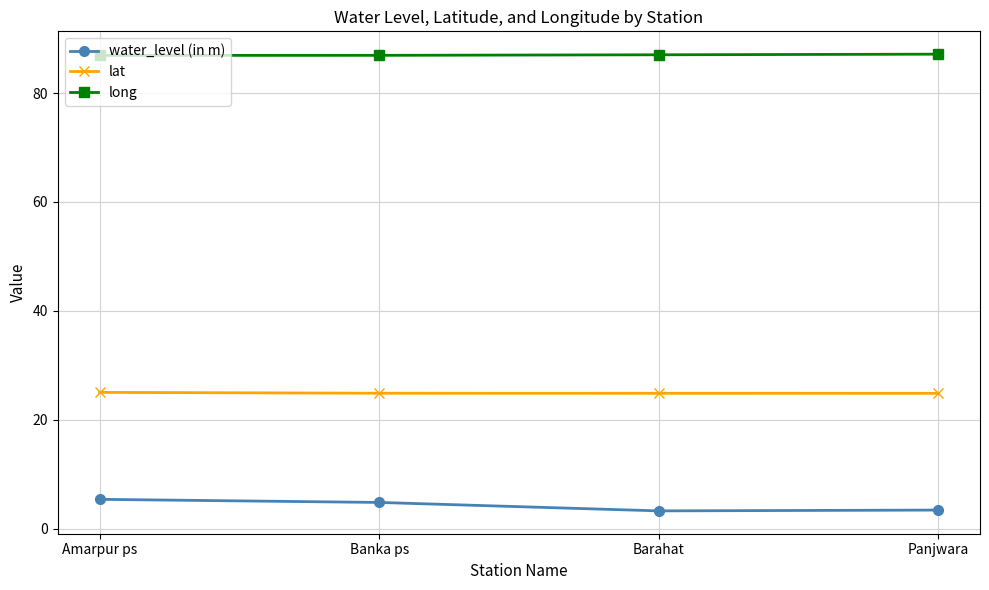

What is the label of the 1st point from the left?

Amarpur ps